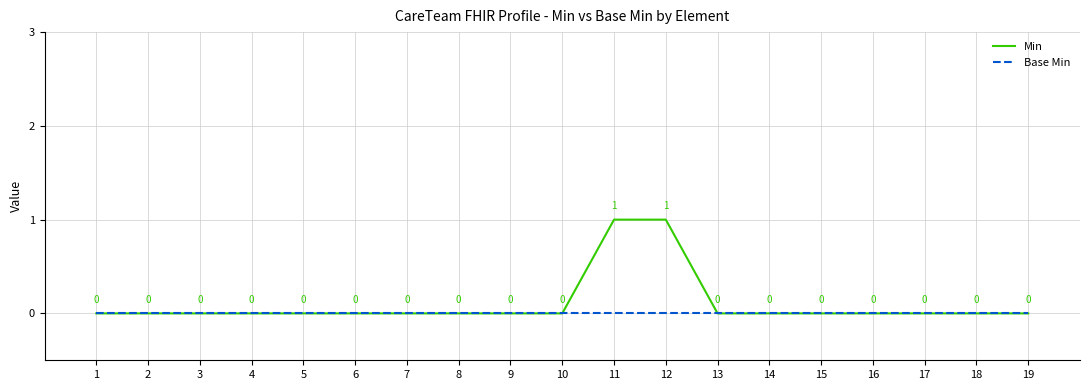

Read the Min value at 12.

1